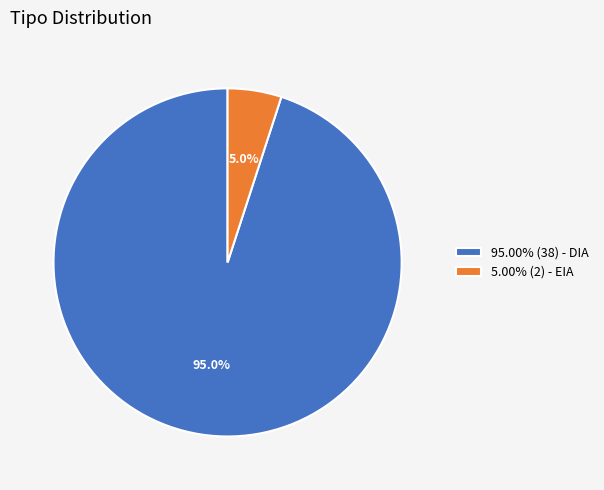

Combined, do 5.00% (2) - EIA and 95.00% (38) - DIA account for over 50%?

Yes